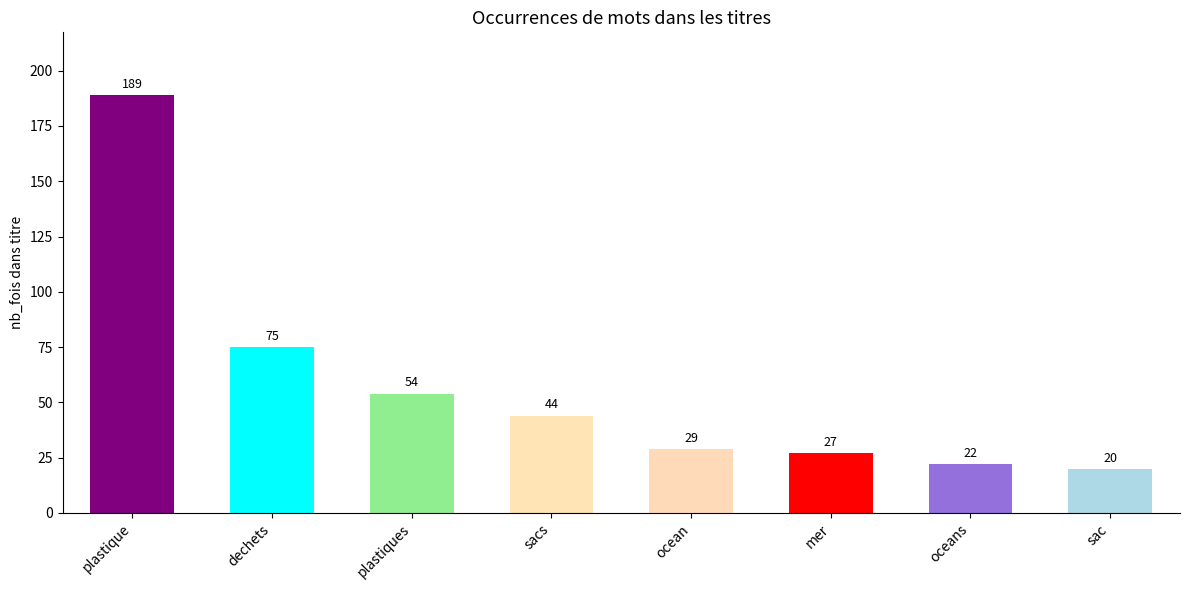

How many values are below 44?

4